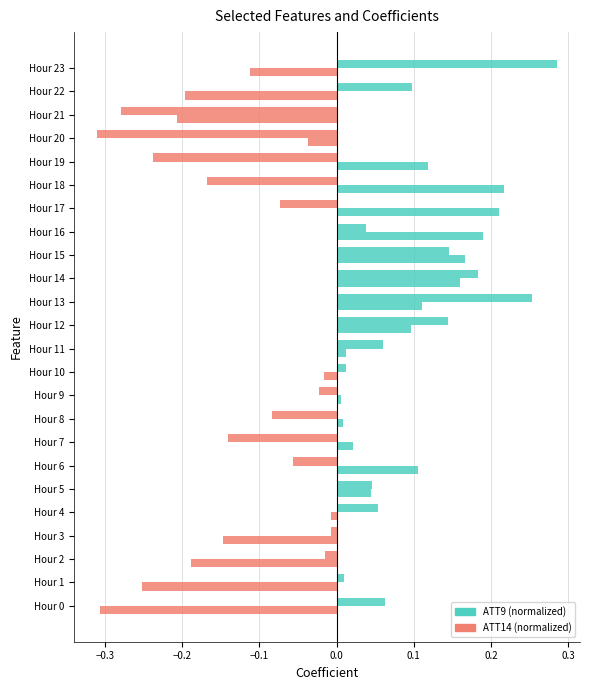

What is the minimum value shown in the chart?

-0.3